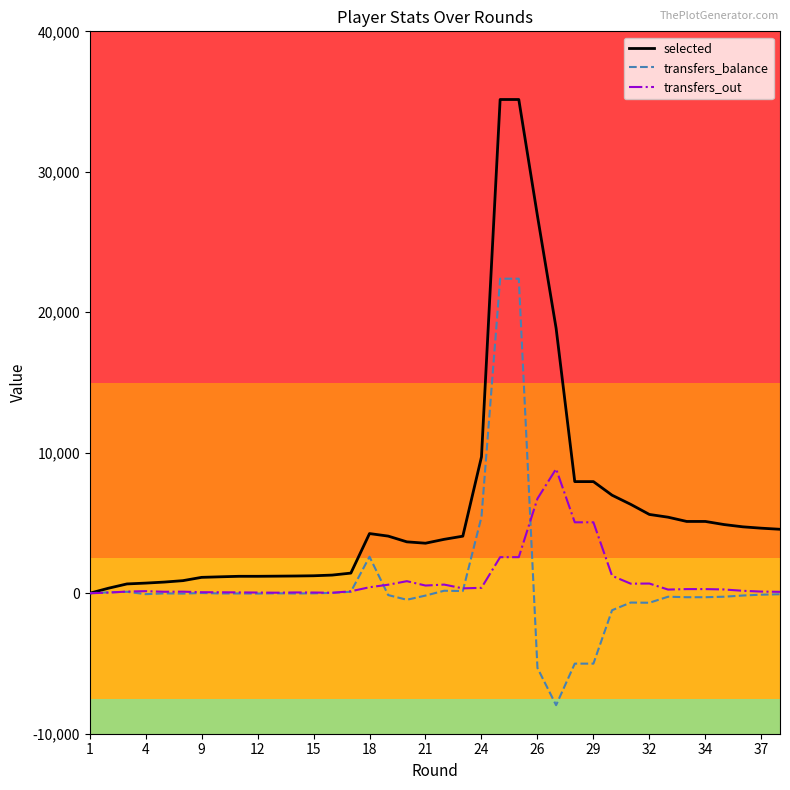

What is the greatest value displayed?

35147